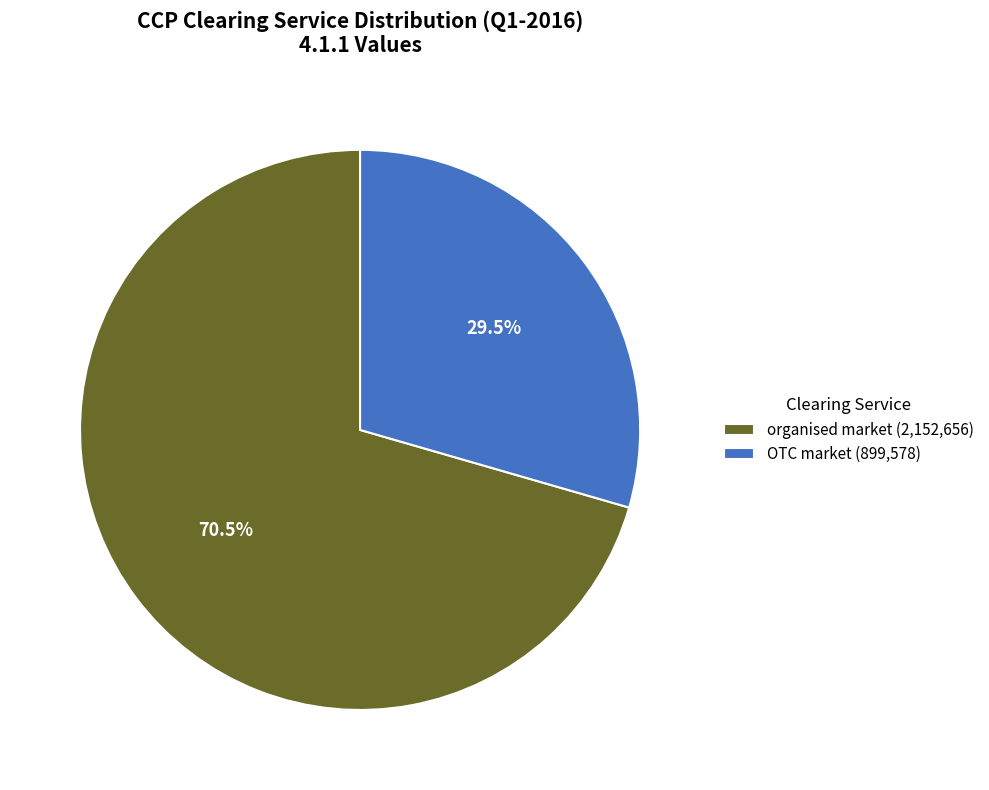

To the nearest percent, what is the combined percentage of organised market and OTC market?

100%